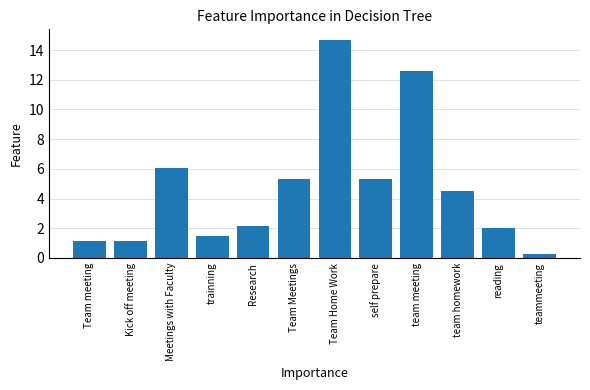

What is the sum of all values?

56.7